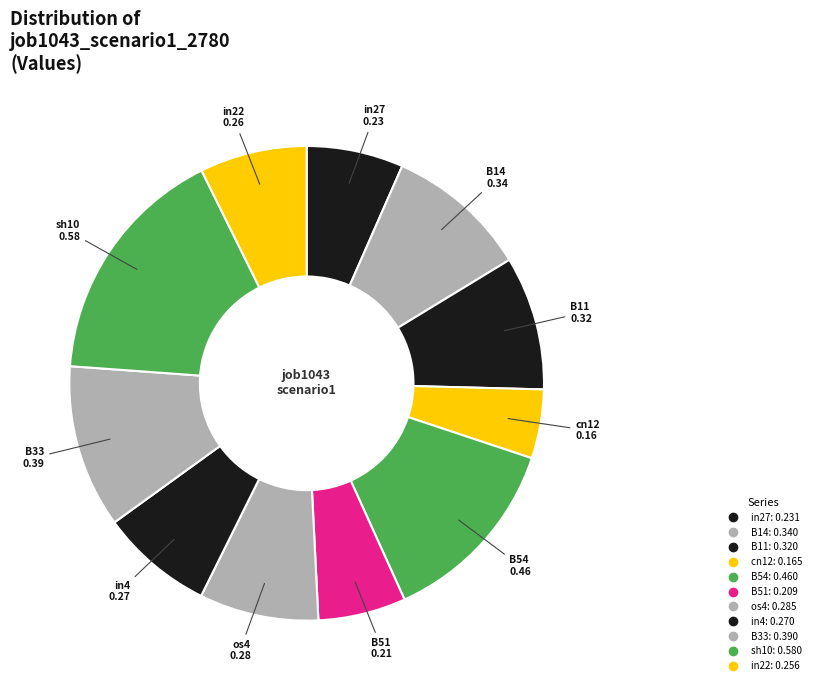

Count the number of slices in the pie.

11